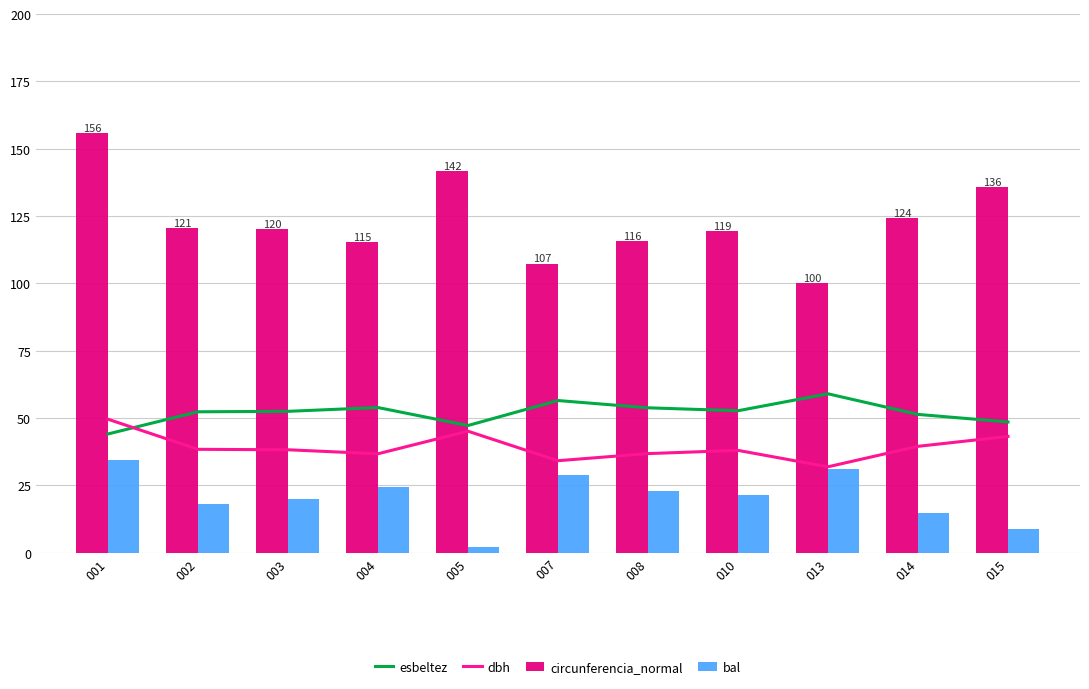

How many groups of bars are there?

11